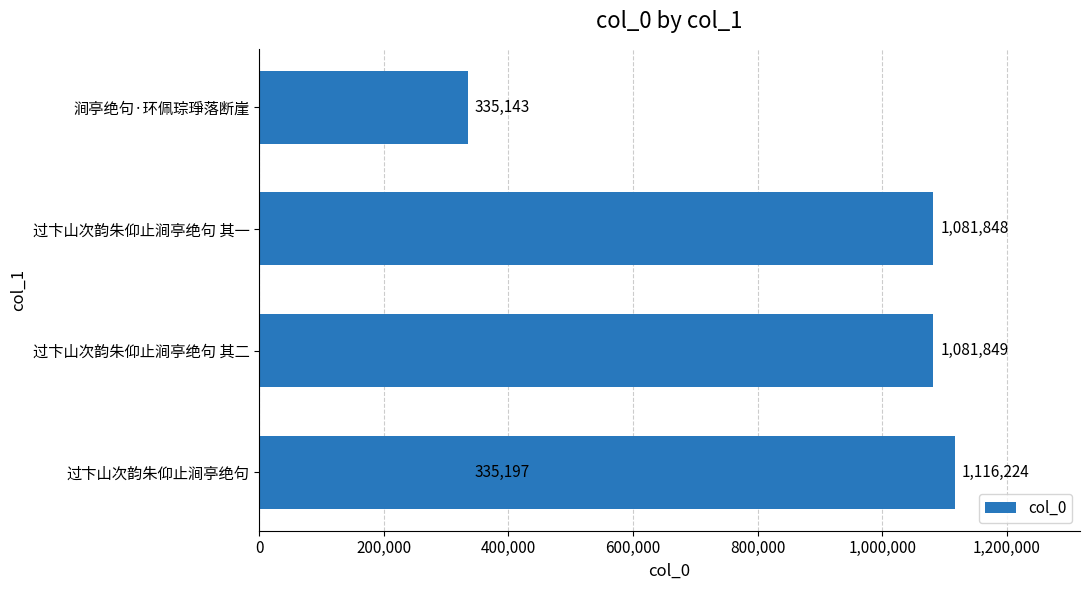

What is the maximum value shown in the chart?

1116224